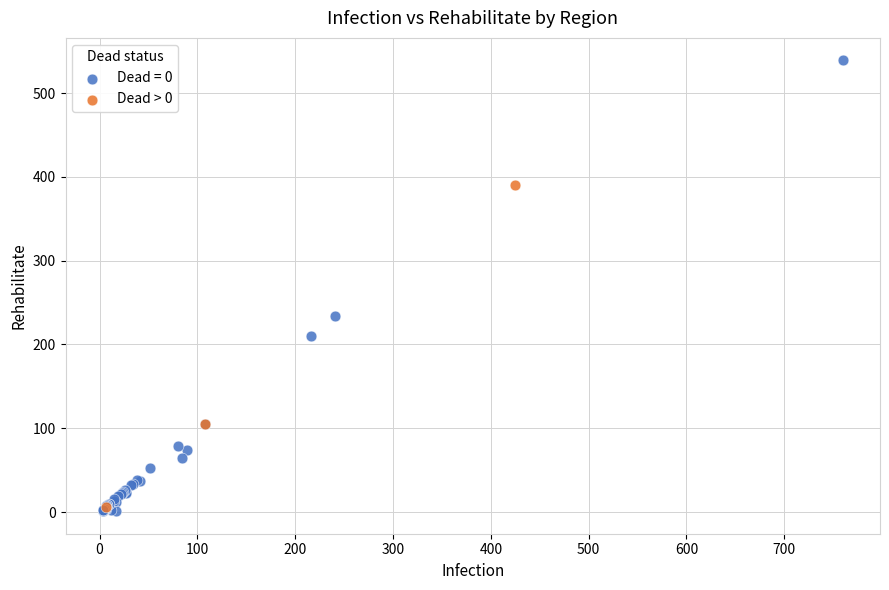

Which series contains the highest Y value?

Dead = 0